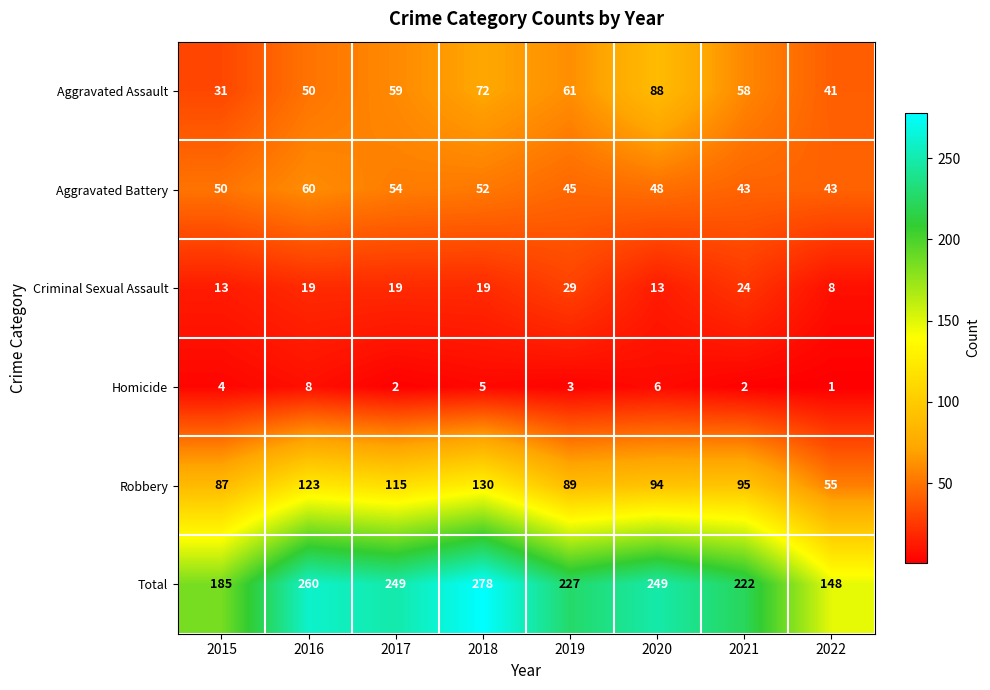

At which category does the chart reach its peak across all series?

2018